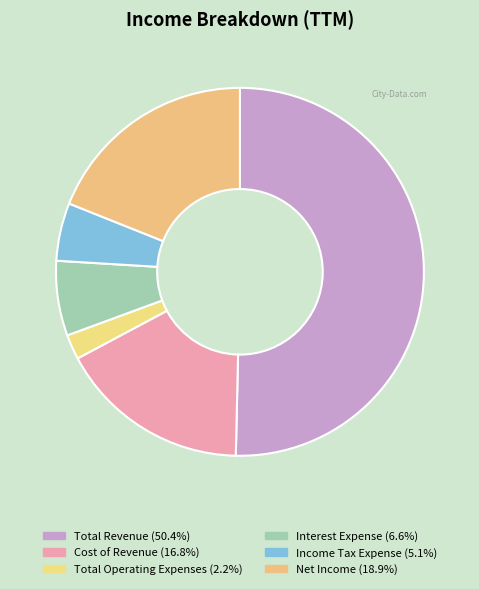

What is the change in value from Income Tax Expense to Net Income?

+832188